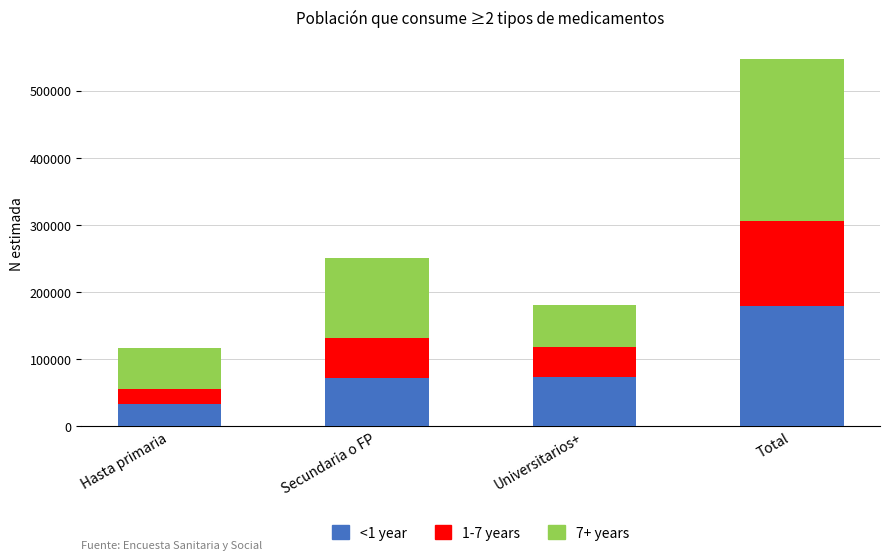

What is the difference between the maximum and minimum values in the <1 year series?

145639